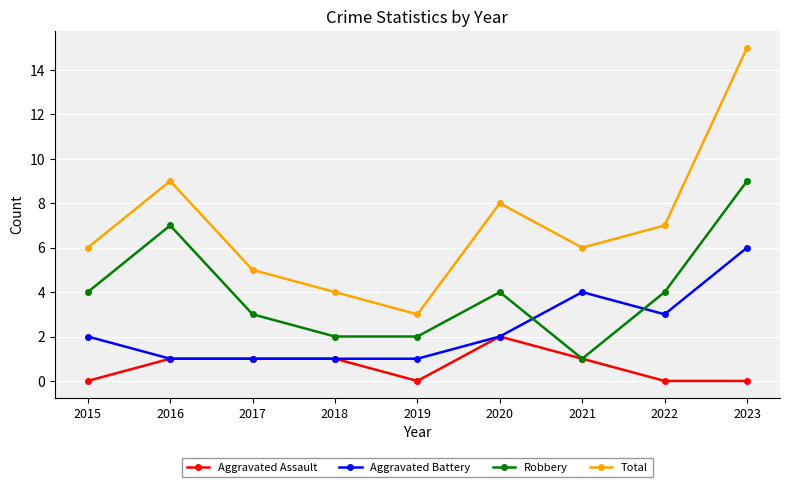

Is the value of Aggravated Assault at 2018 greater than the value of Total at 2015?

No